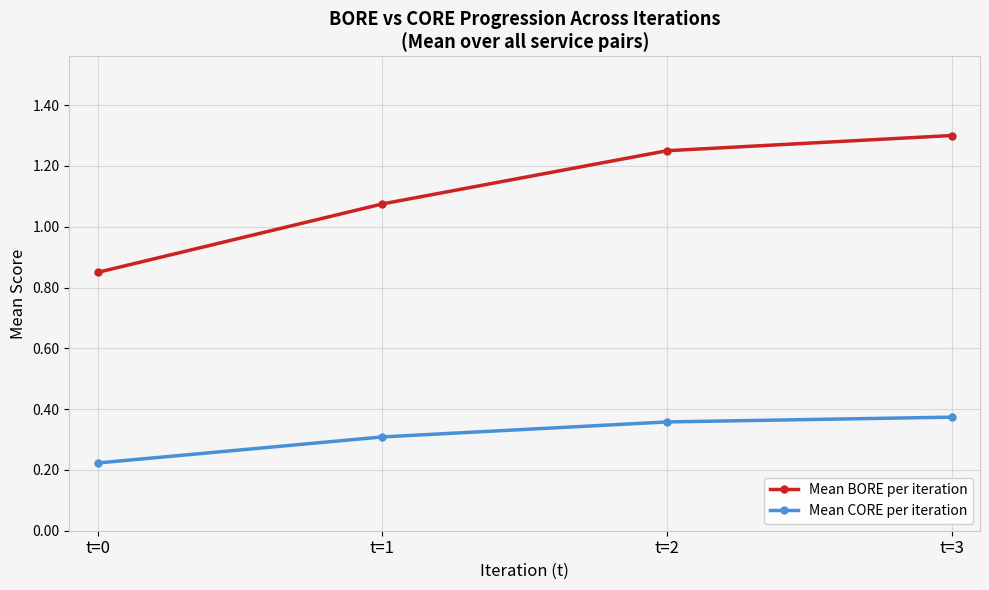

The value of Mean BORE per iteration at t=0 is 0.2. True or false?

False